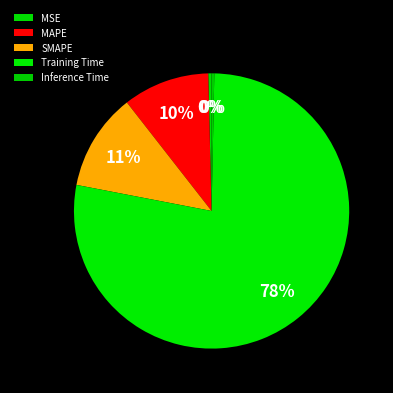

What is the largest slice in the pie chart?

Training Time